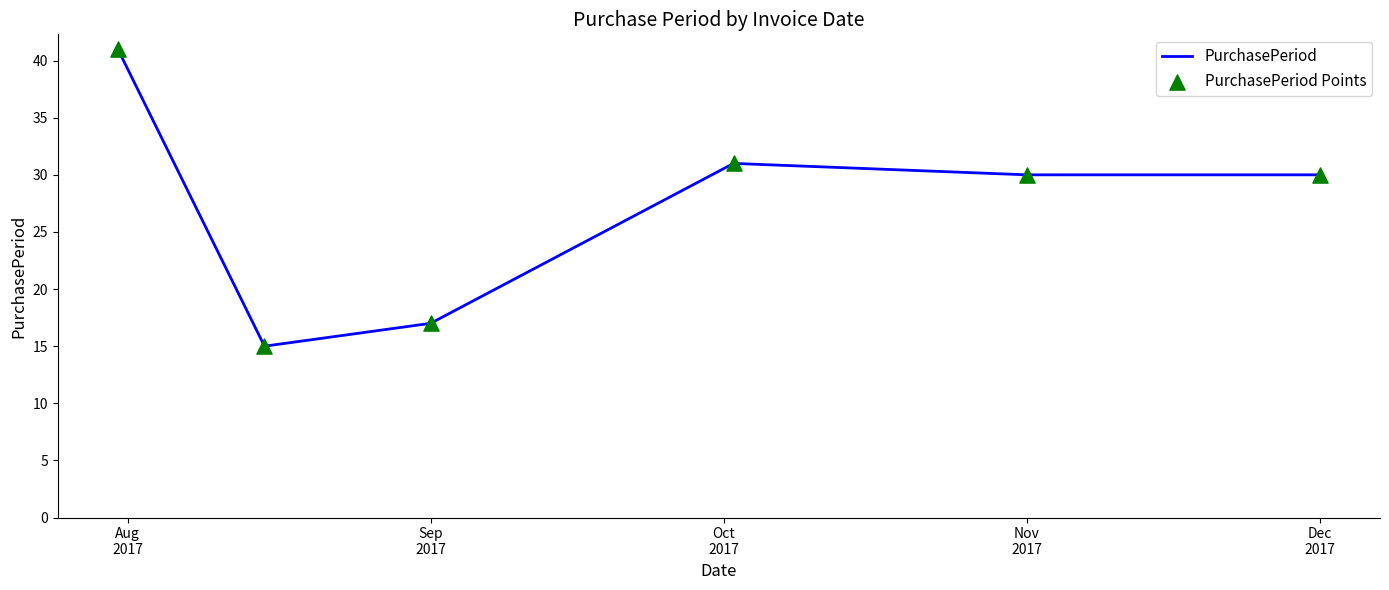

True or false: there are more than 0 points higher than both neighbors.

True